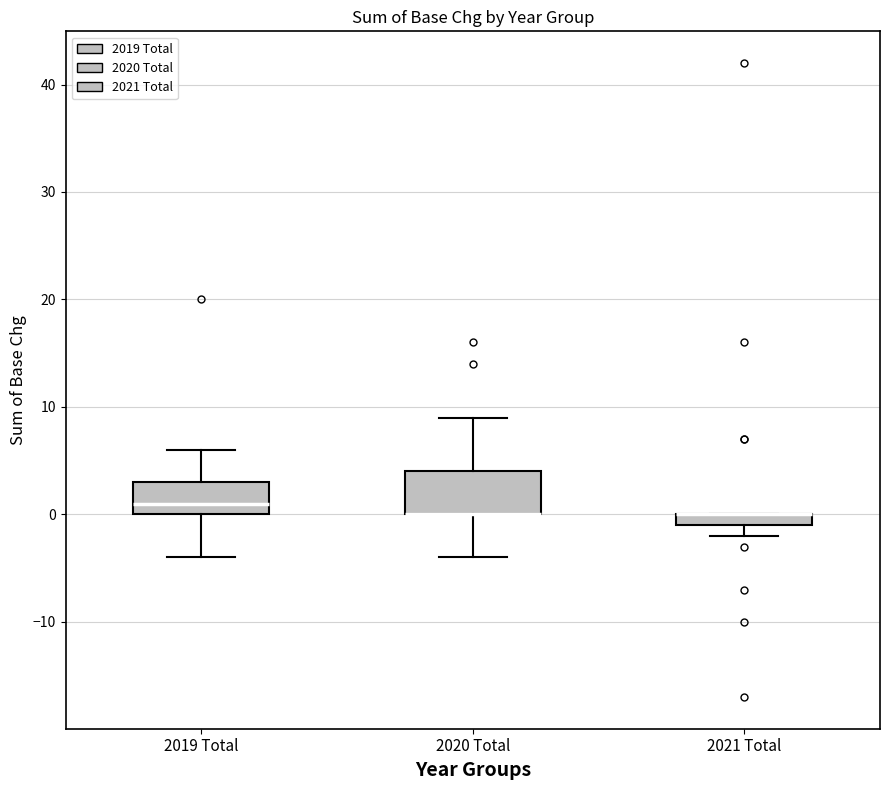

Which box is the tallest, from its lower edge to its upper edge?

2020 Total